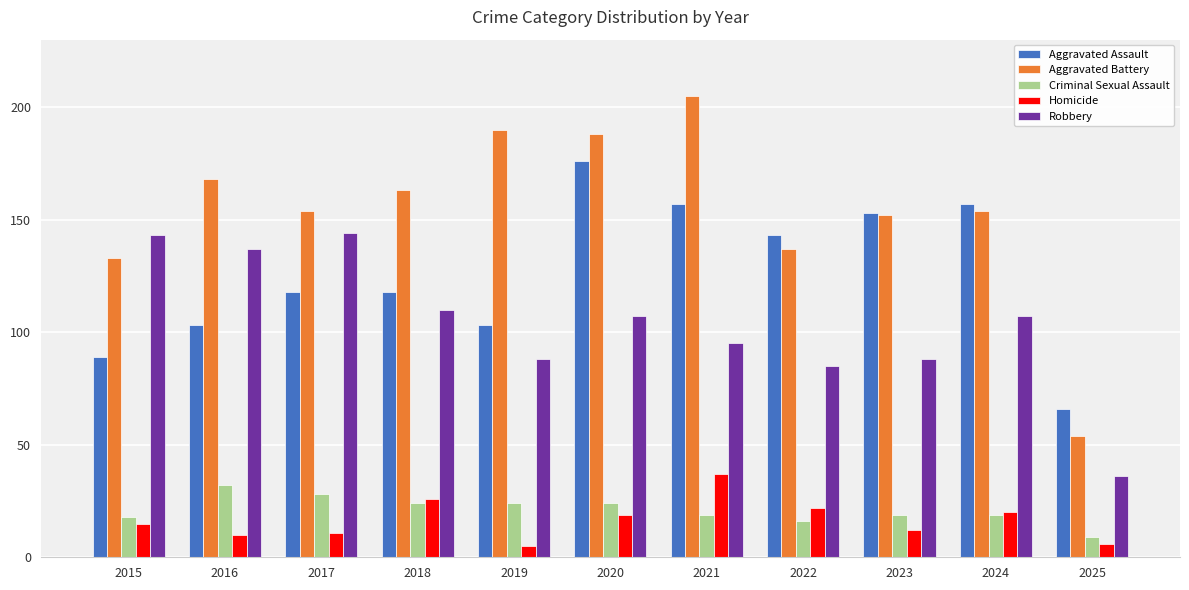

Which series changed the most between 2015 and 2017?

Aggravated Assault